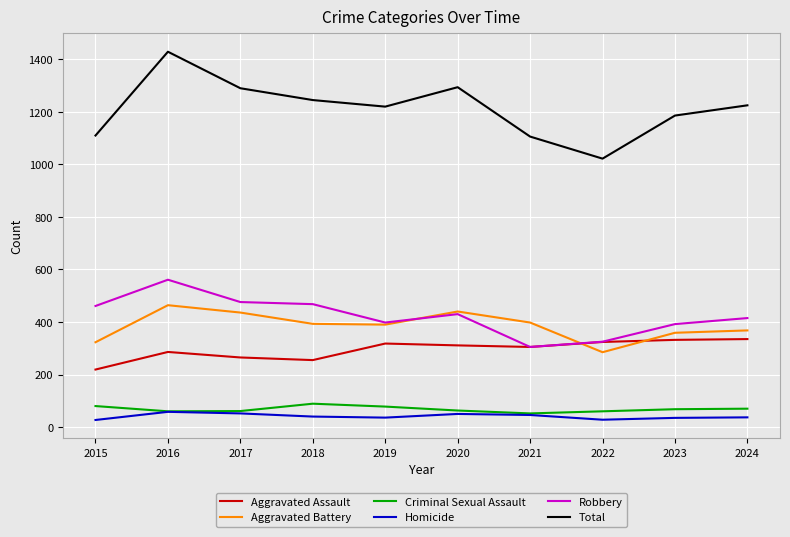

Which category has the lowest value in the Aggravated Battery series?

2022